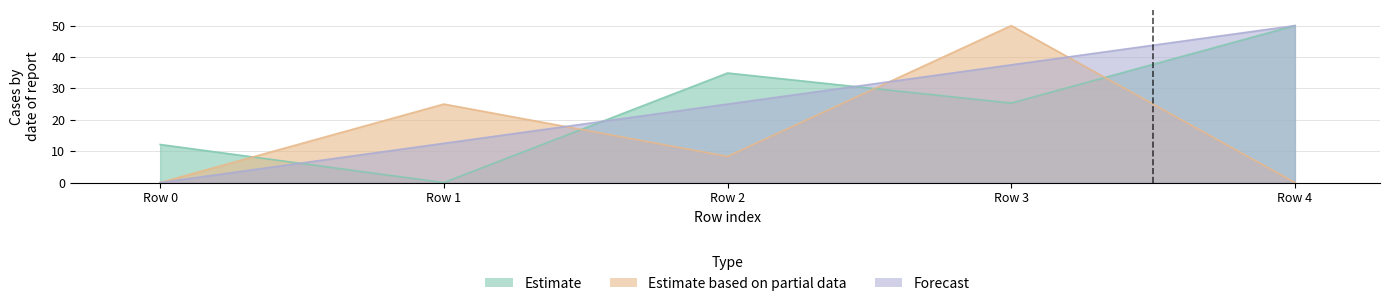

What is the average value of the Estimate series?

24.5